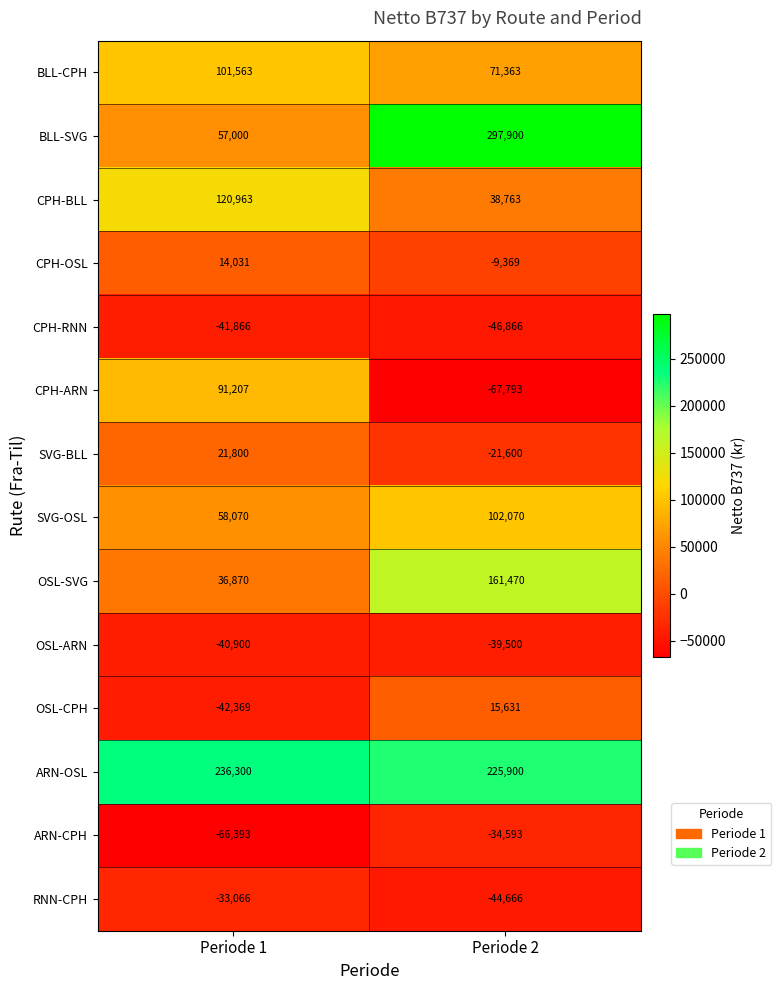

The value of CPH-BLL at Periode 1 is 120963. True or false?

True